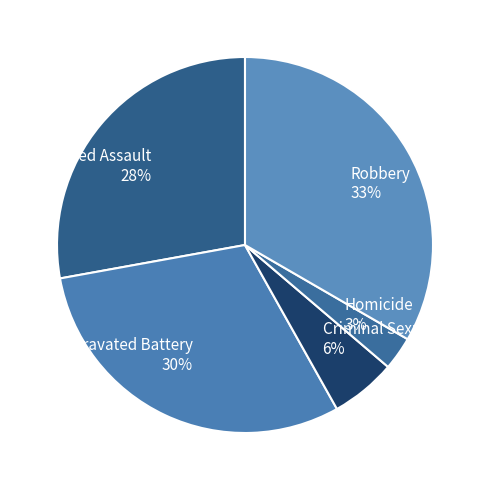

What is the ratio of the value at Aggravated Battery 30% to the value at Robbery 33%?

0.9